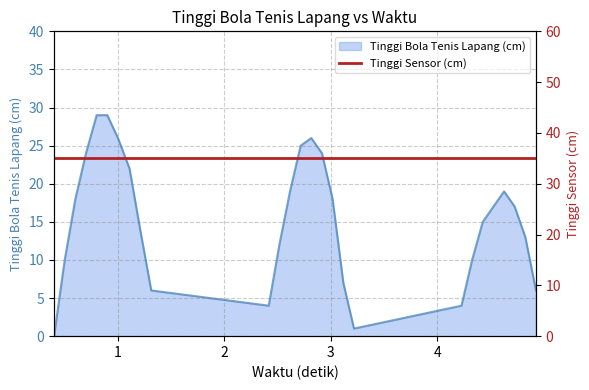

What is the value of the 22nd point from the left?

15